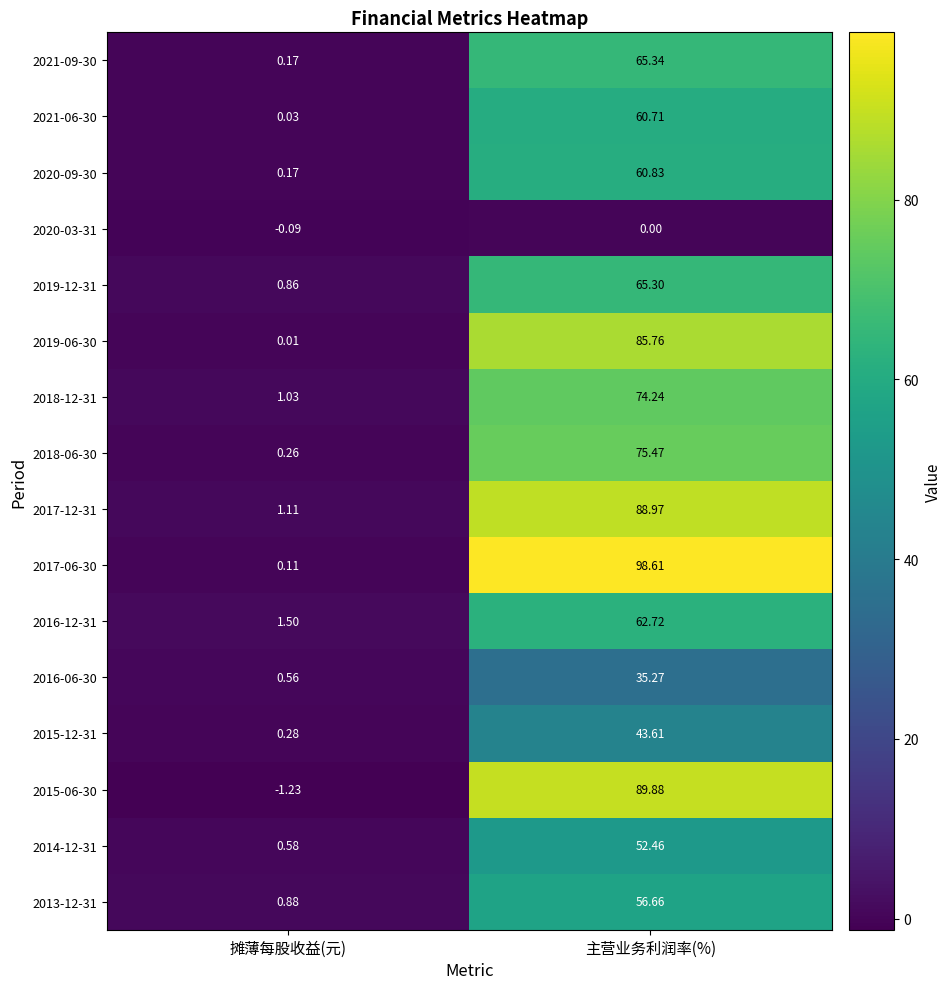

At which label does 2016-06-30 reach its peak?

主营业务利润率(%)